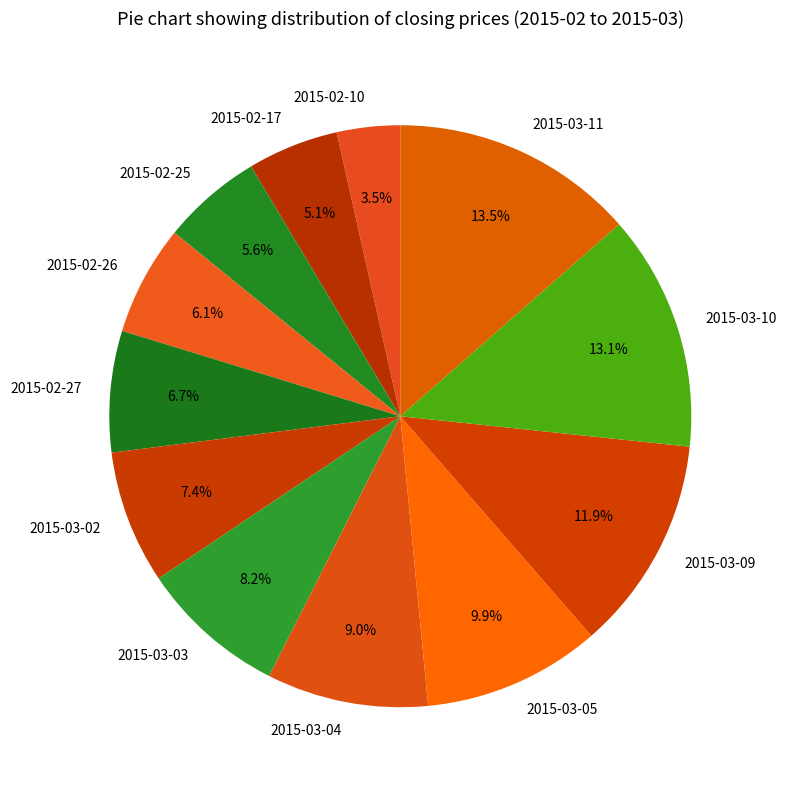

To the nearest percent, what portion does 2015-02-17 represent?

5%